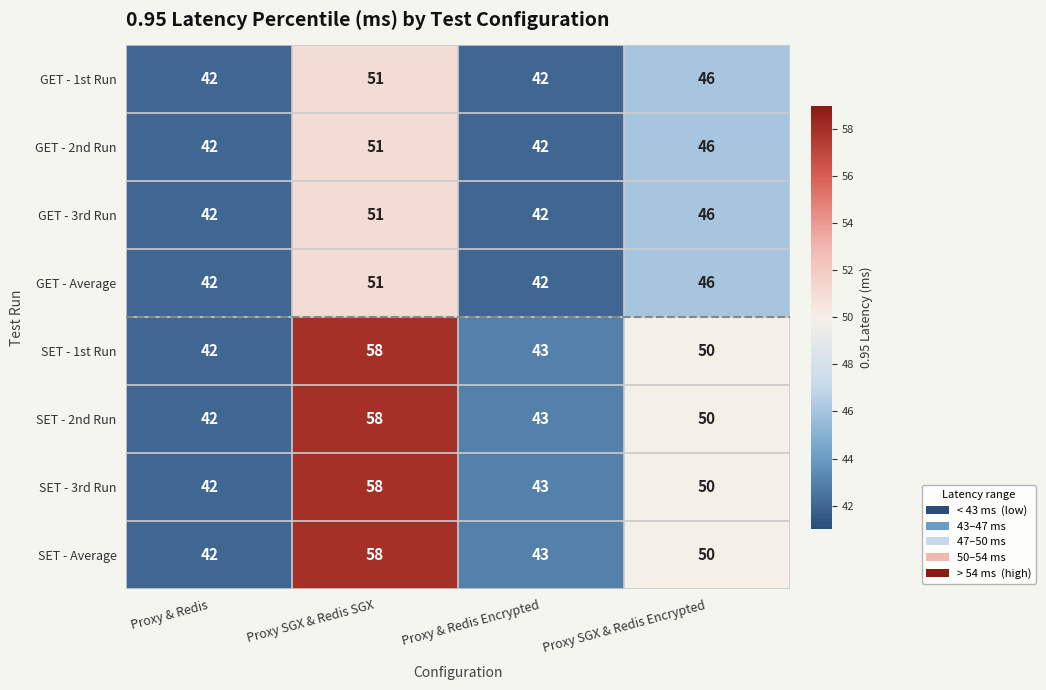

How many distinct data groups are displayed?

8